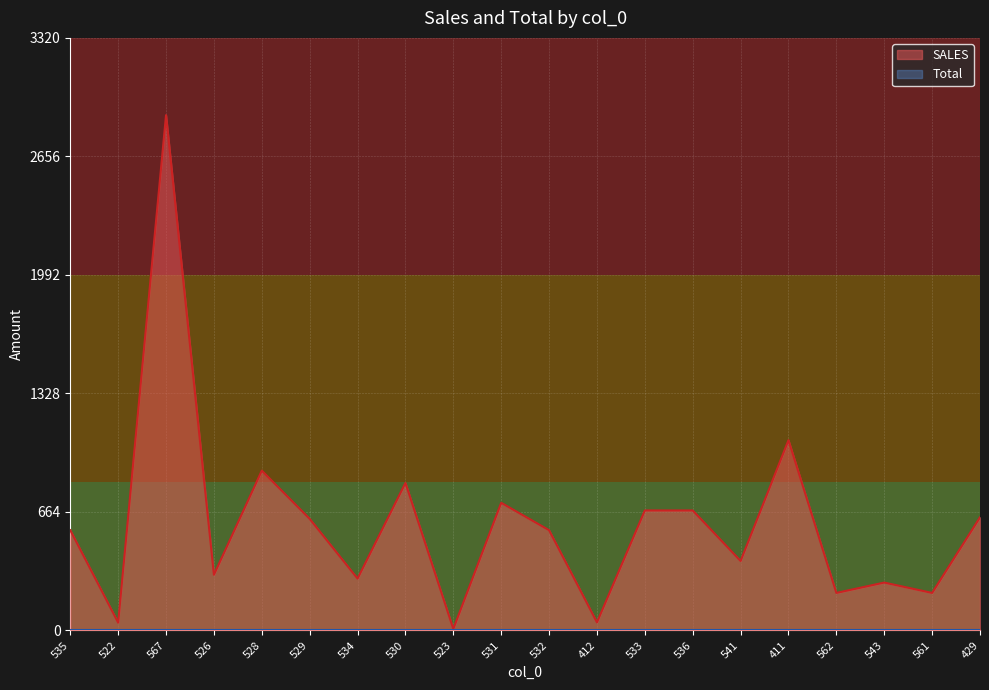

What is the greatest value displayed?

2887.0